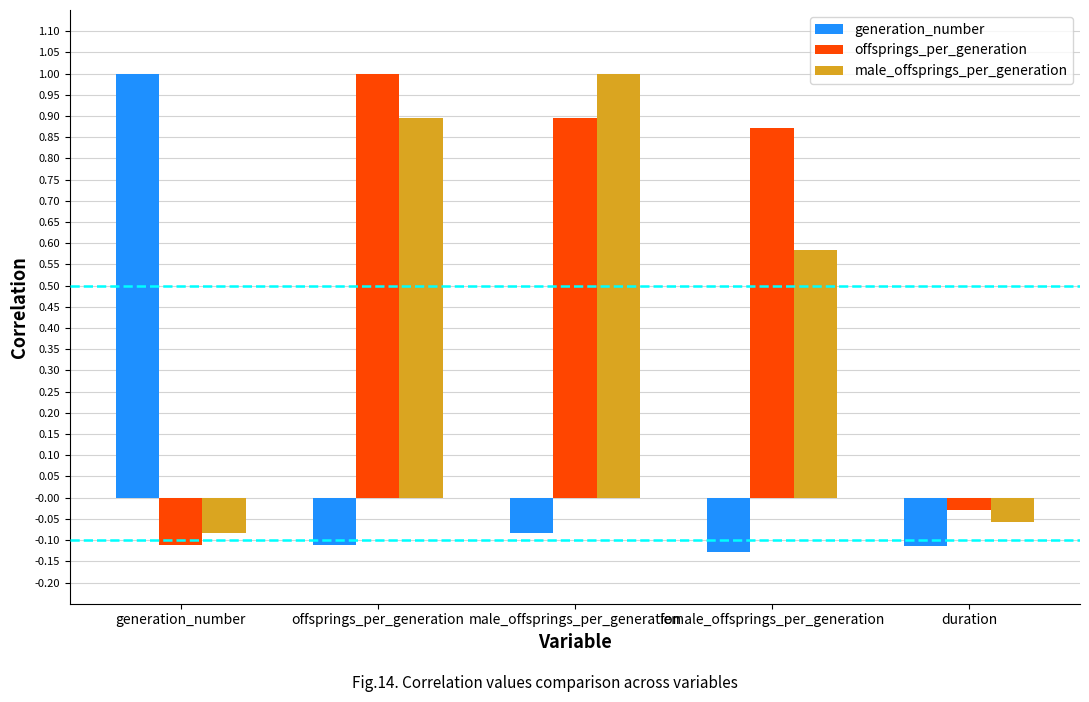

Between male_offsprings_per_generation and female_offsprings_per_generation, which series saw the biggest shift?

male_offsprings_per_generation